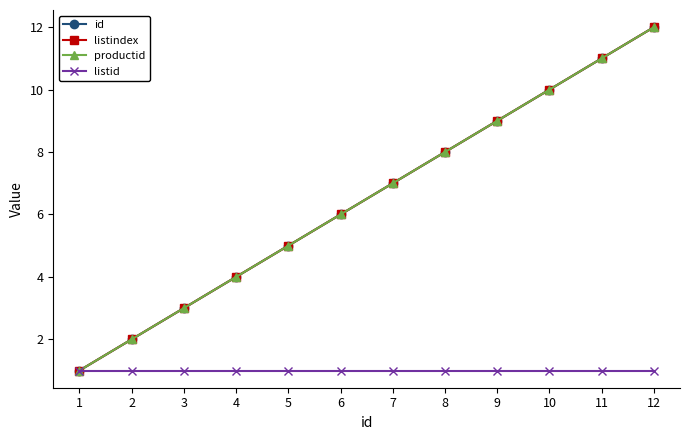

True or false: id and listindex intersect in this chart.

False